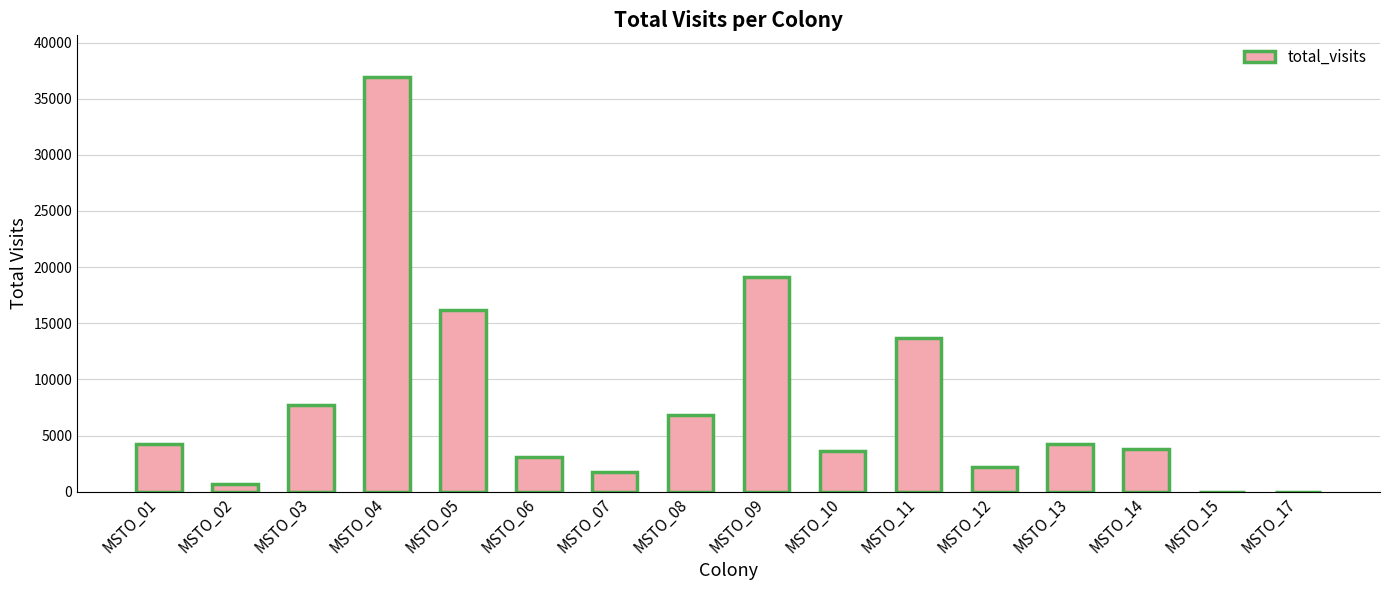

What is the sum of all values?

124153